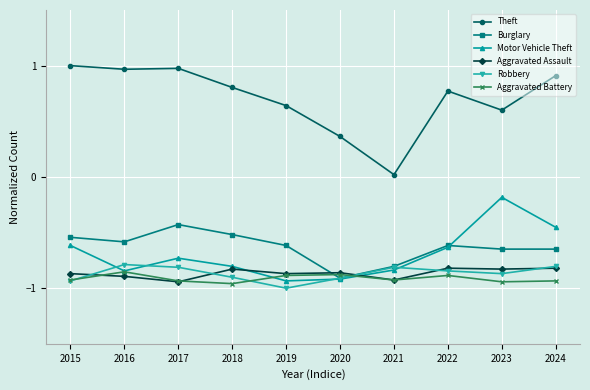

True or false: Robbery has more than 0 interior local peaks.

True